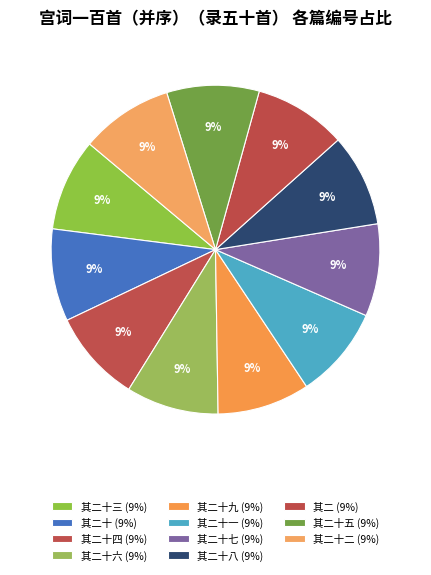

Count the number of slices in the pie.

11